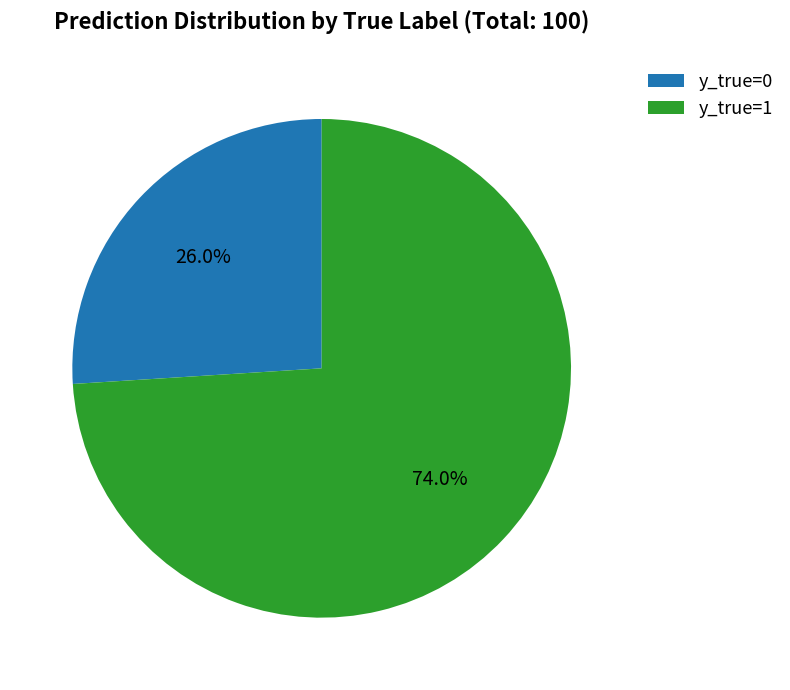

To the nearest percent, what is the average slice percentage?

50%